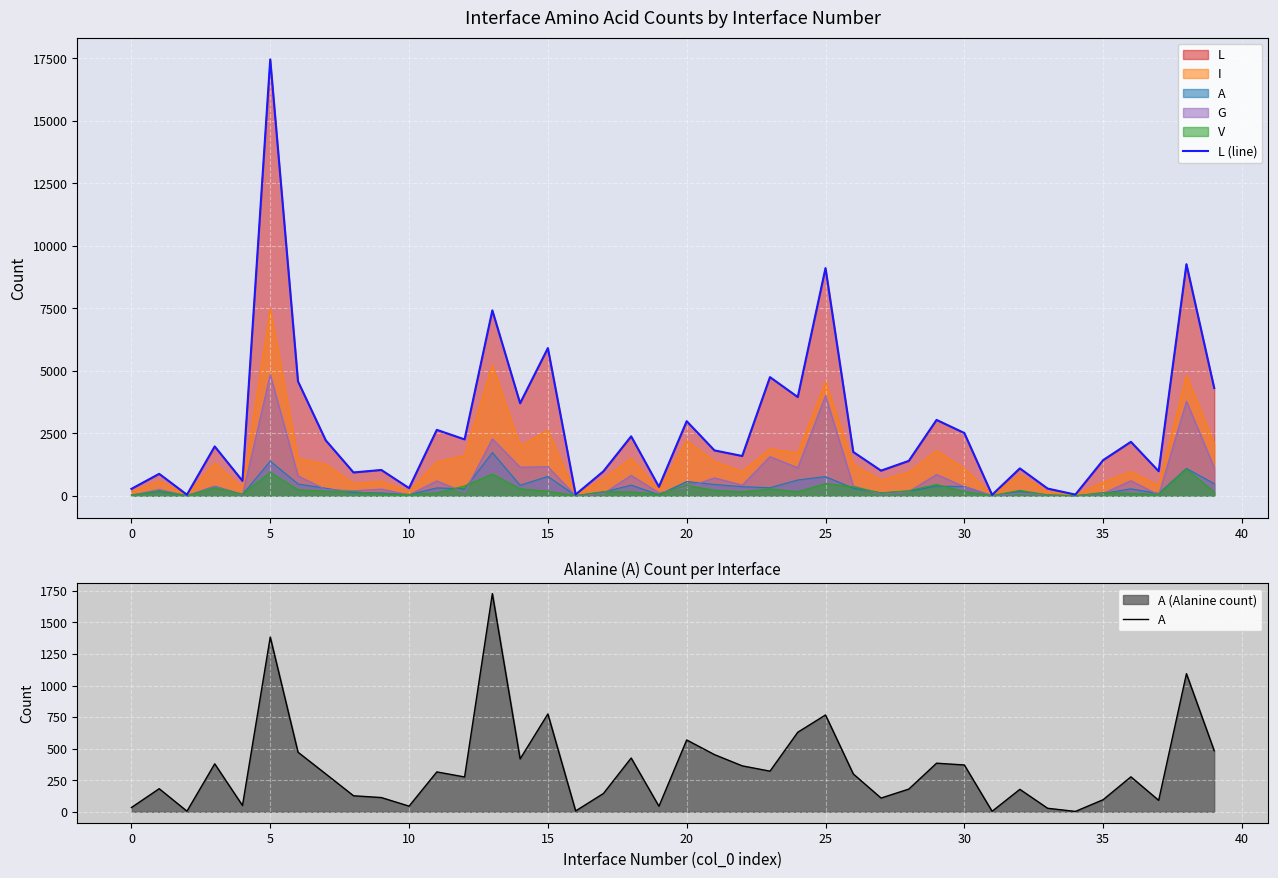

True or false: L (line) and A cross at least once.

False